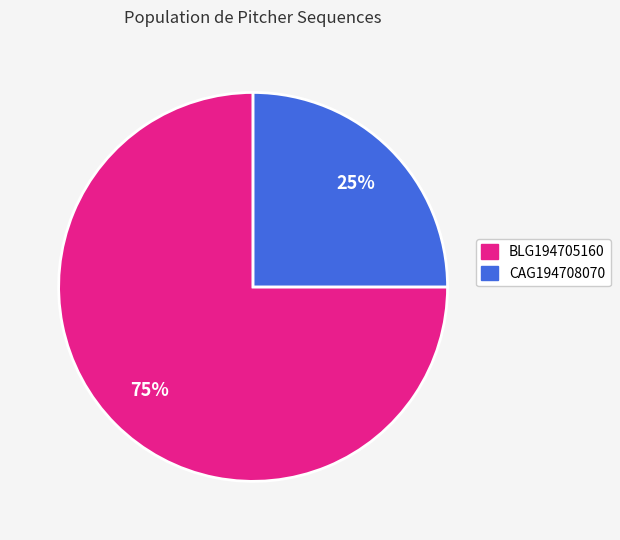

Does CAG194708070 represent more than half of the total?

No